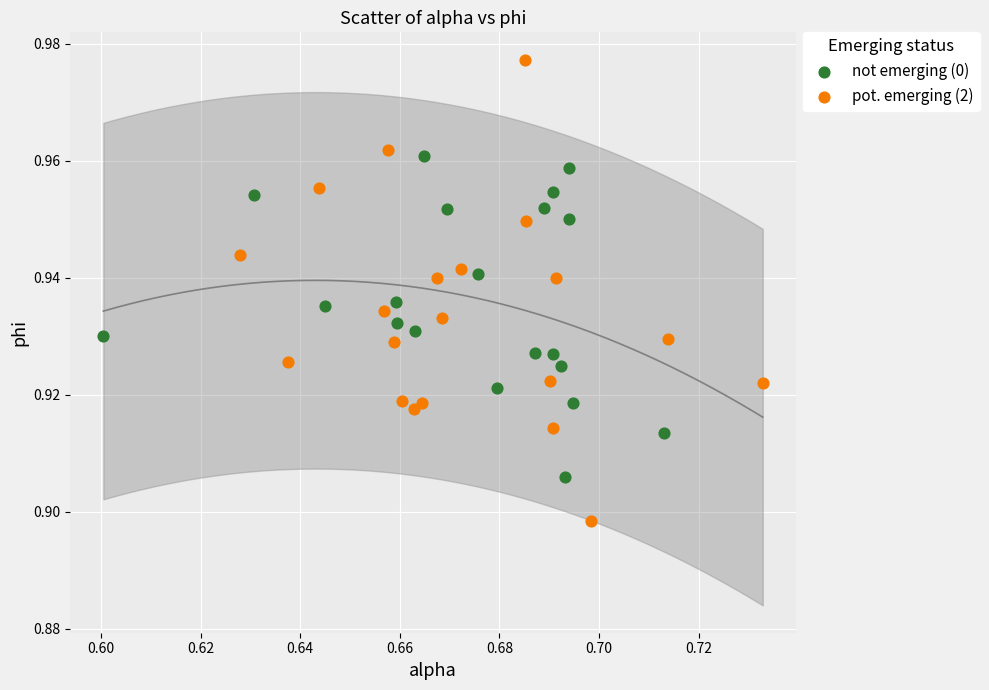

Which series has the largest Y range (max minus min)?

pot. emerging (2)